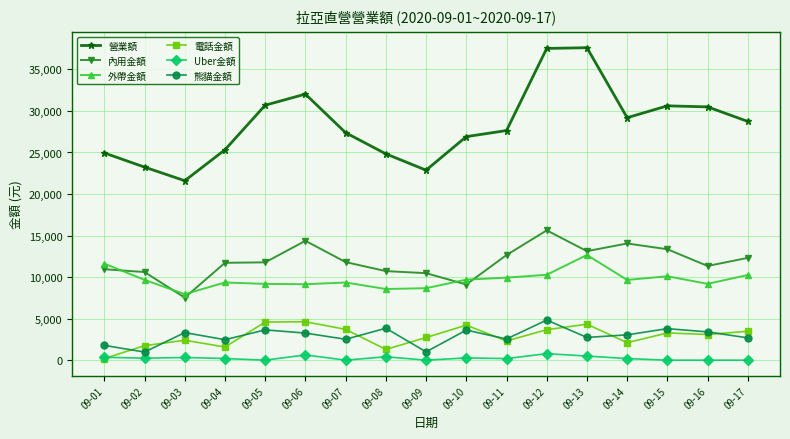

True or false: 內用金額 has a value of 11339 at 09-16.

True